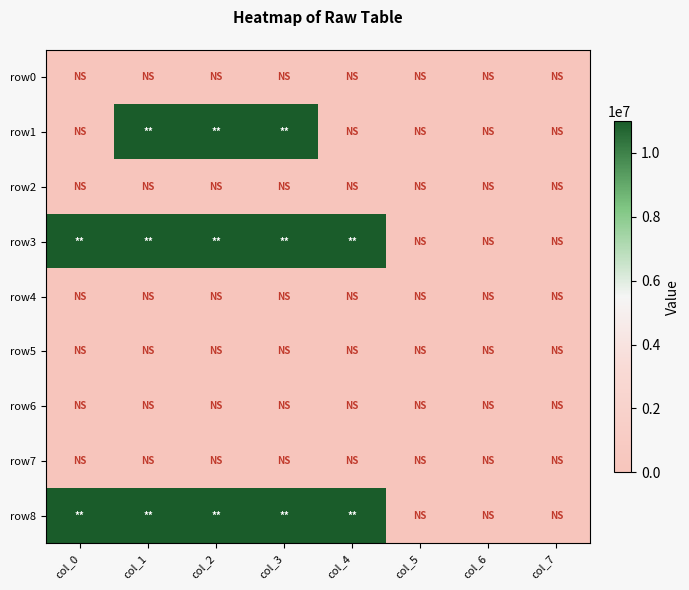

List the series in order of their peak value, lowest first.

row0, row2, row4, row5, row6, row7, row1, row3, row8